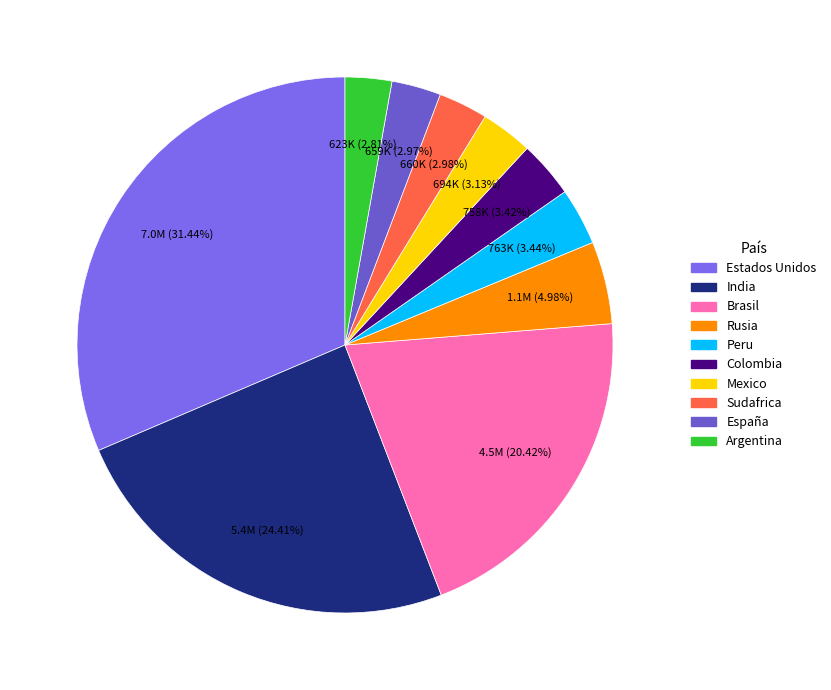

Is it true that Colombia is 3% of the pie?

True